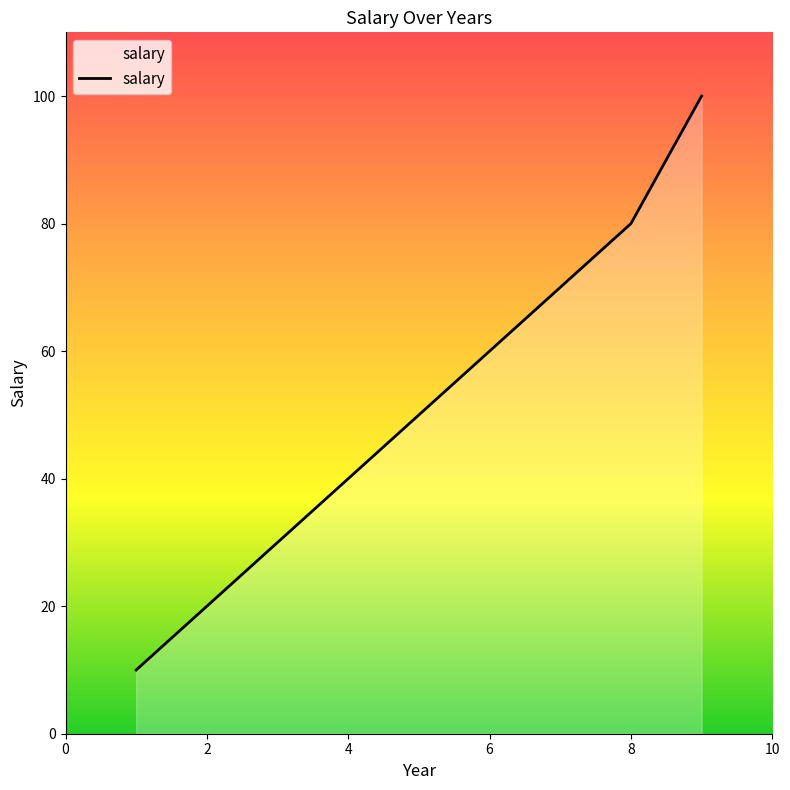

What is the maximum value shown in the chart?

100